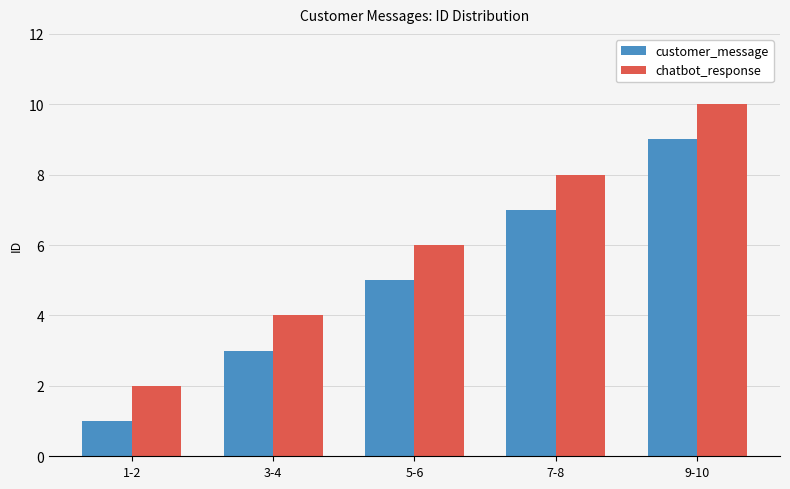

What is the label of the 1st bar from the left?

1-2